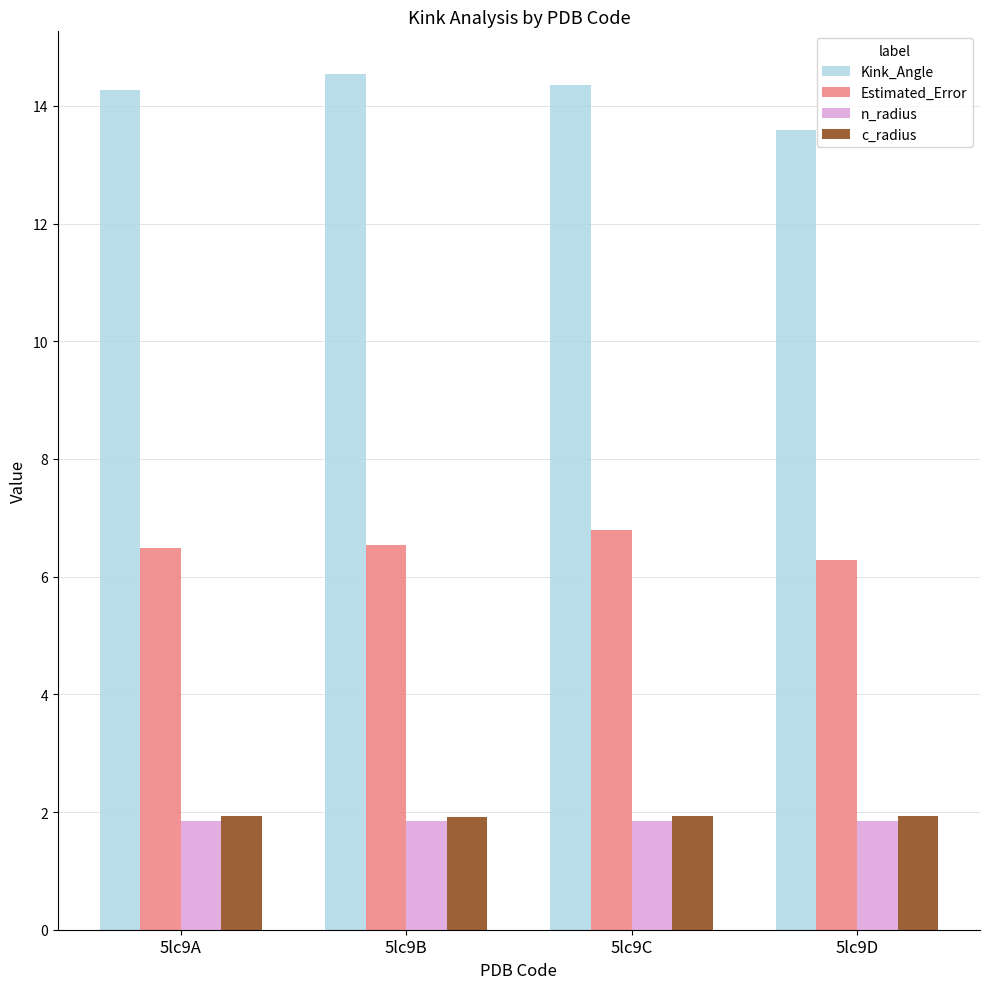

What is the value of the Kink_Angle bar at the 1st from the left?

14.3